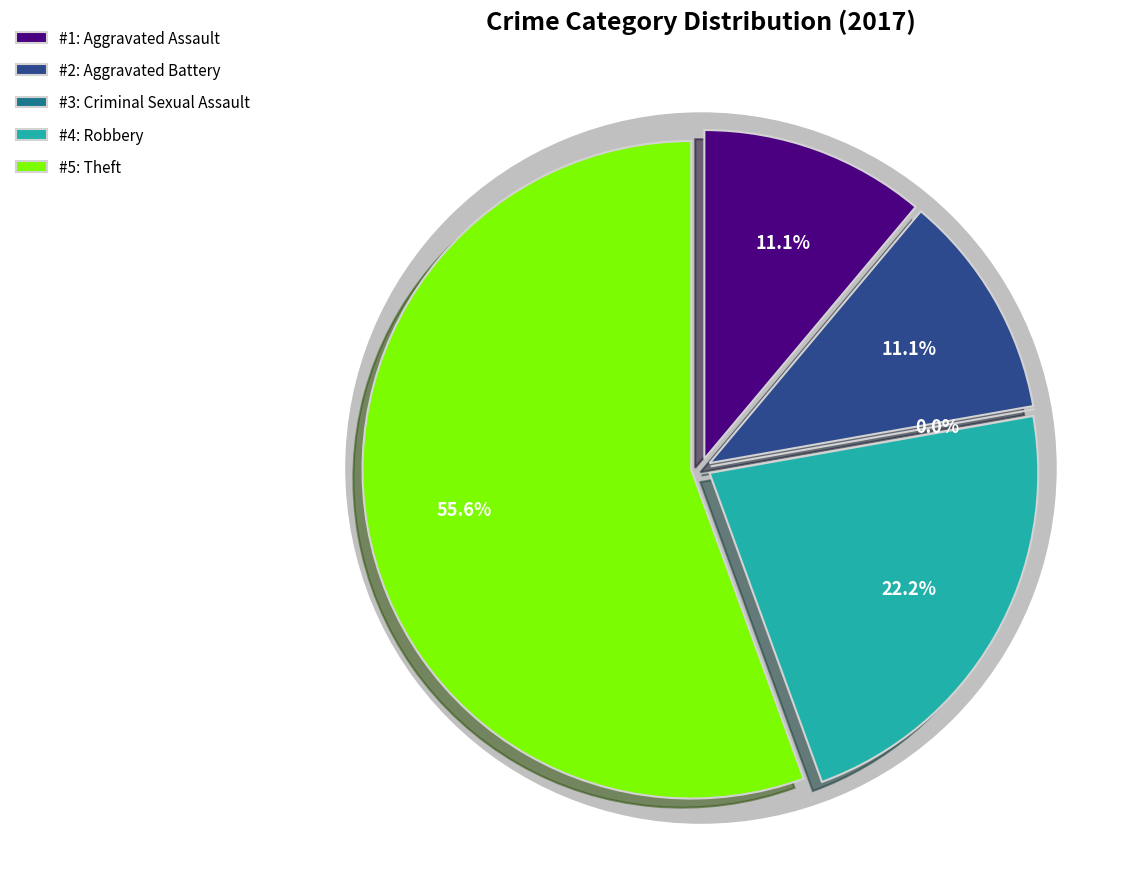

To the nearest percent, what is the difference between the Criminal Sexual Assault and Theft slice percentages?

56%